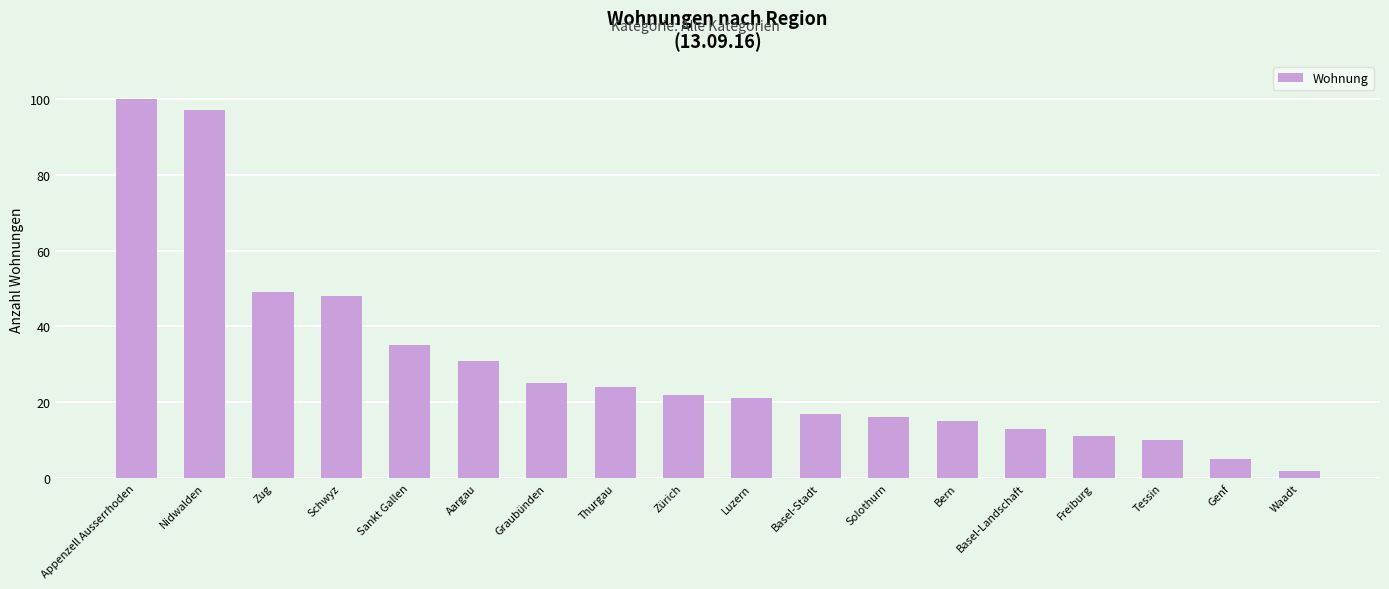

What is the average value?

30